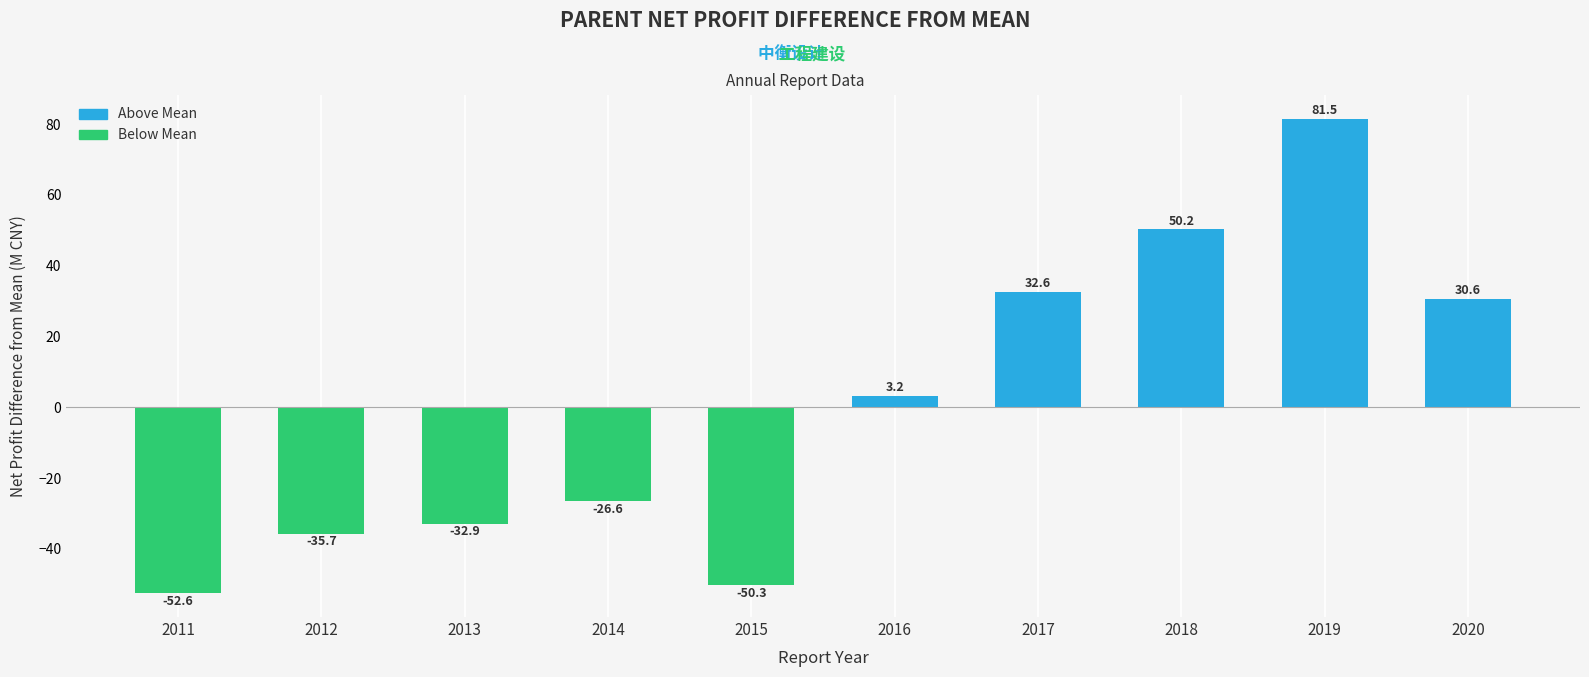

True or false: the data shows 50.2 at 2018.

True